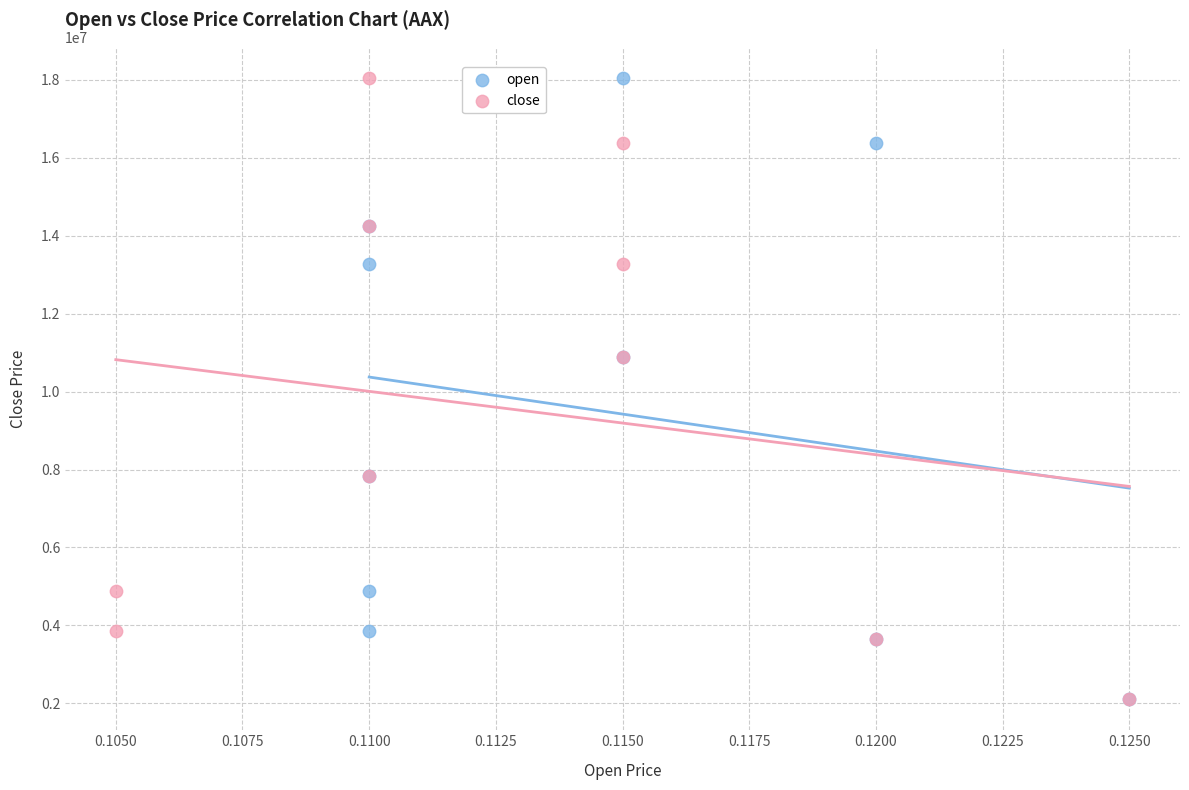

What are all the series names shown in the legend?

open, close